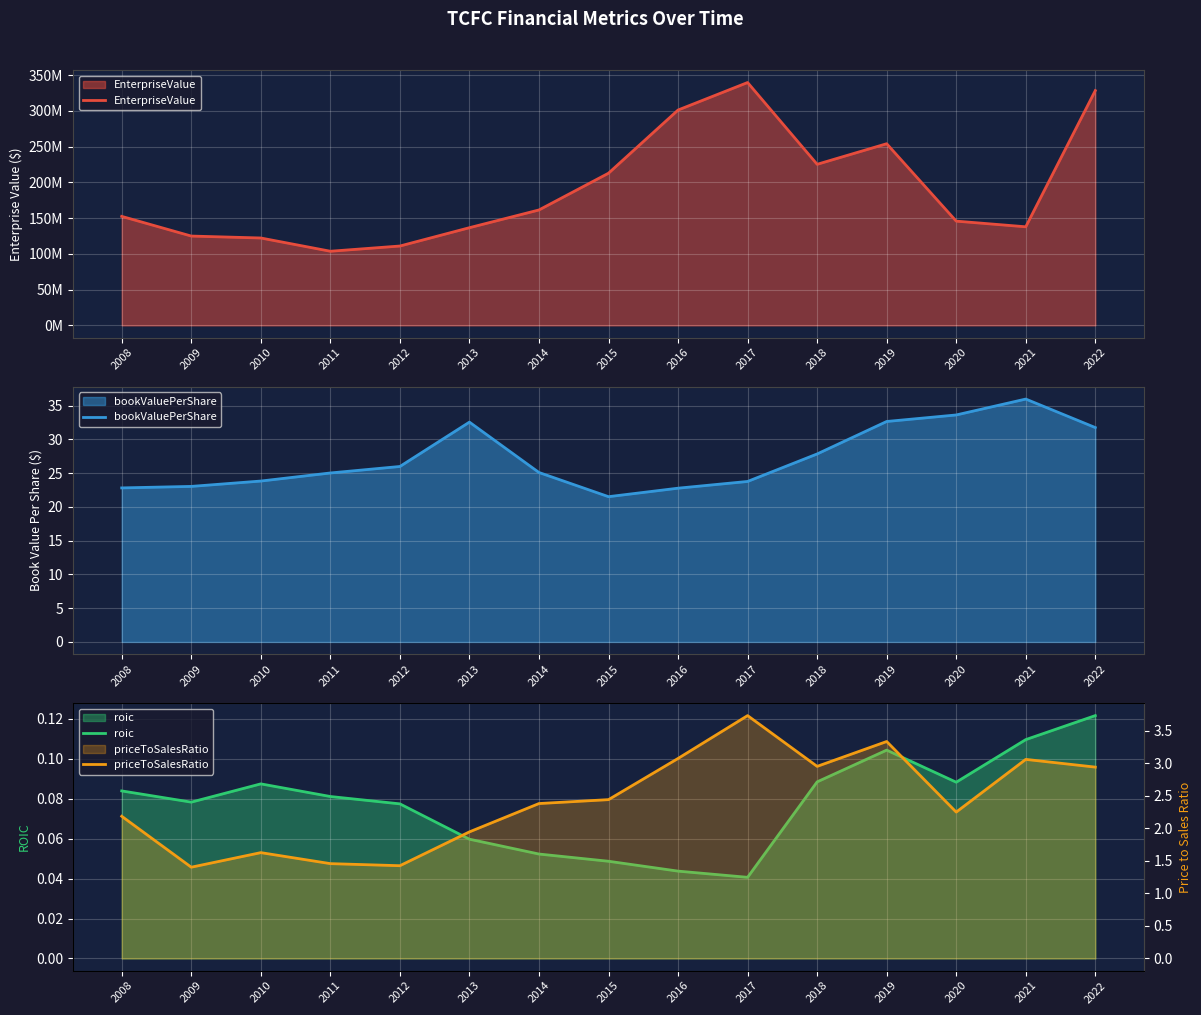

How many interior local valleys does the bookValuePerShare series have?

1